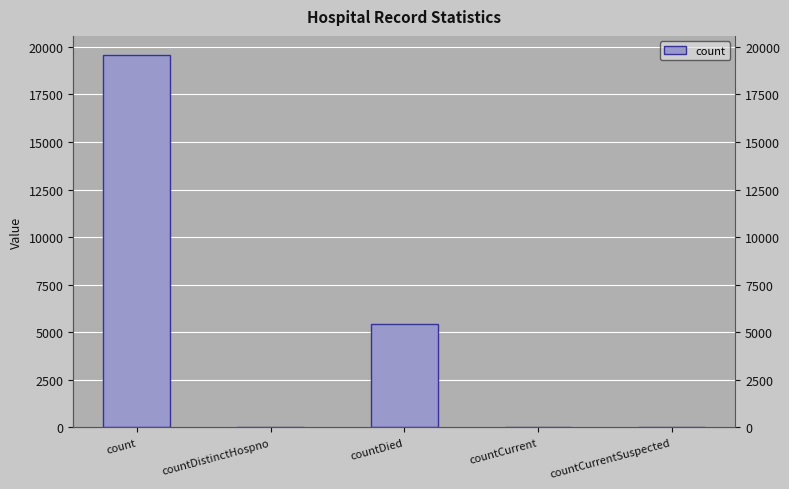

Between countDistinctHospno and countCurrentSuspected, which is larger?

countDistinctHospno